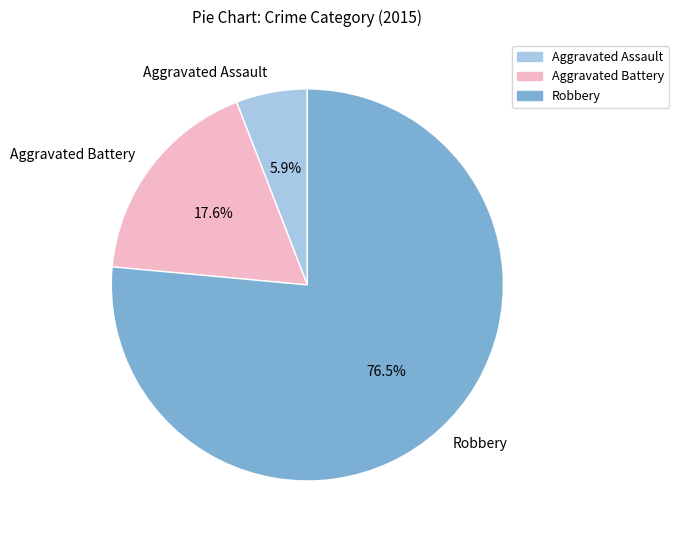

Is it true that Aggravated Battery is 31% of the pie?

False